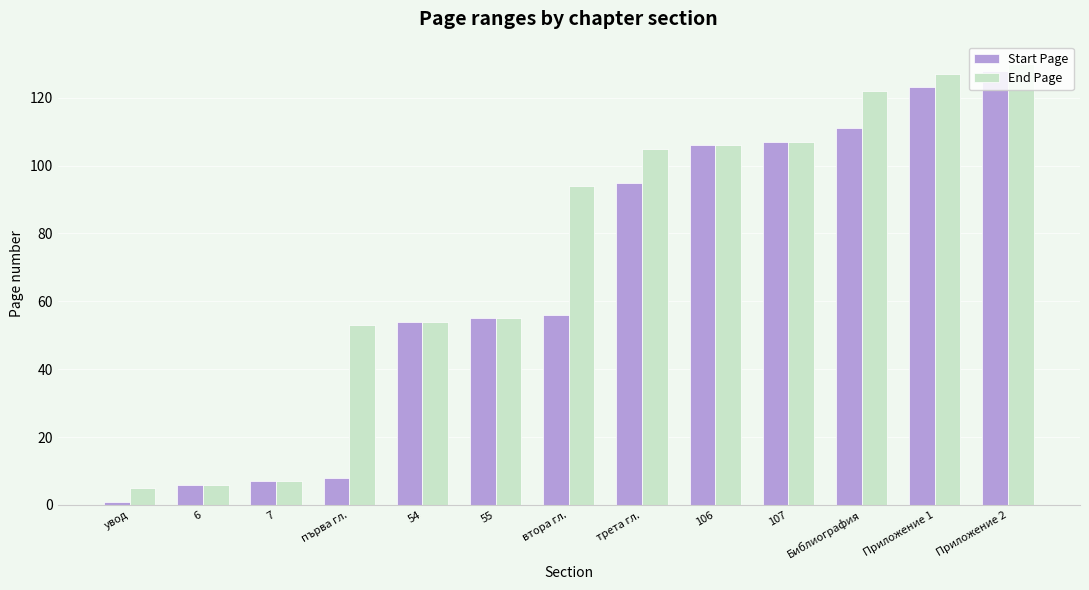

What is the value of the End Page bar at the 1st from the left?

5